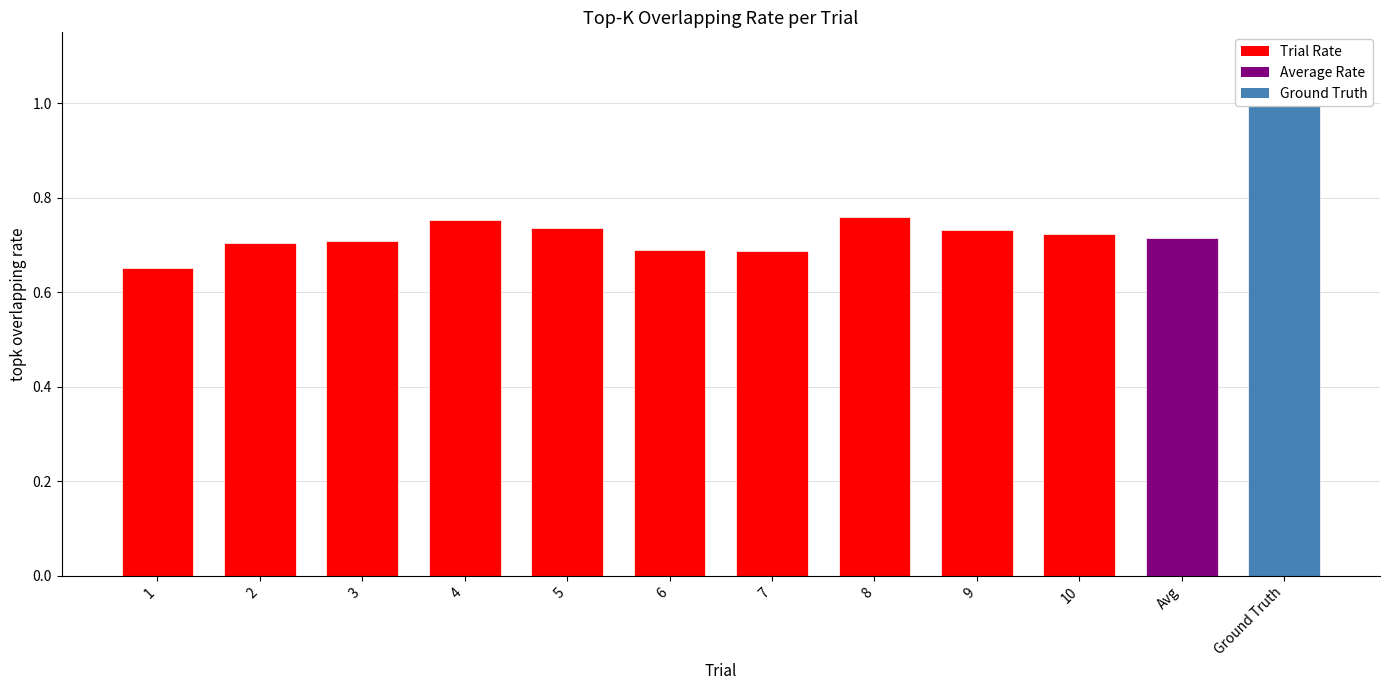

Reading right to left, what are all the values shown in this chart?

1.0	0.7	0.7	0.7	0.8	0.7	0.7	0.7	0.8	0.7	0.7	0.7